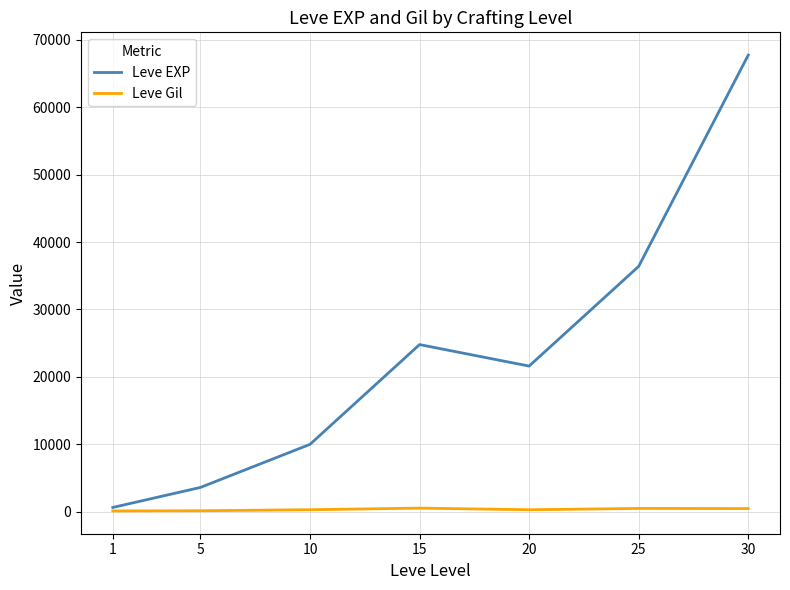

Rank the series by their maximum value, from lowest to highest.

Leve Gil, Leve EXP